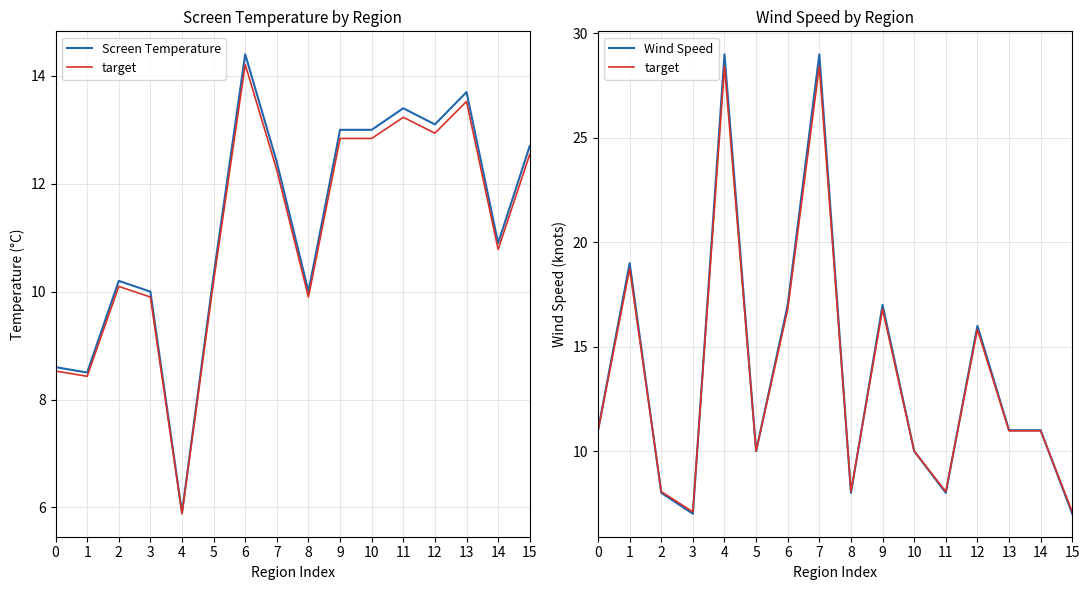

At which category does Wind Speed reach its first local valley?

3